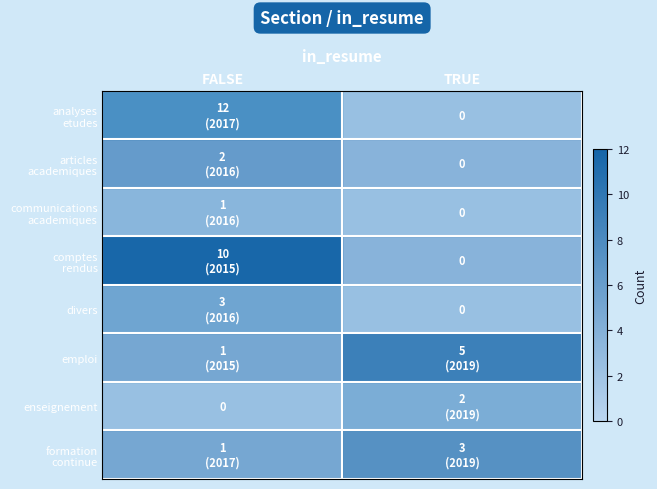

What is the difference between the highest and lowest values at TRUE?

5